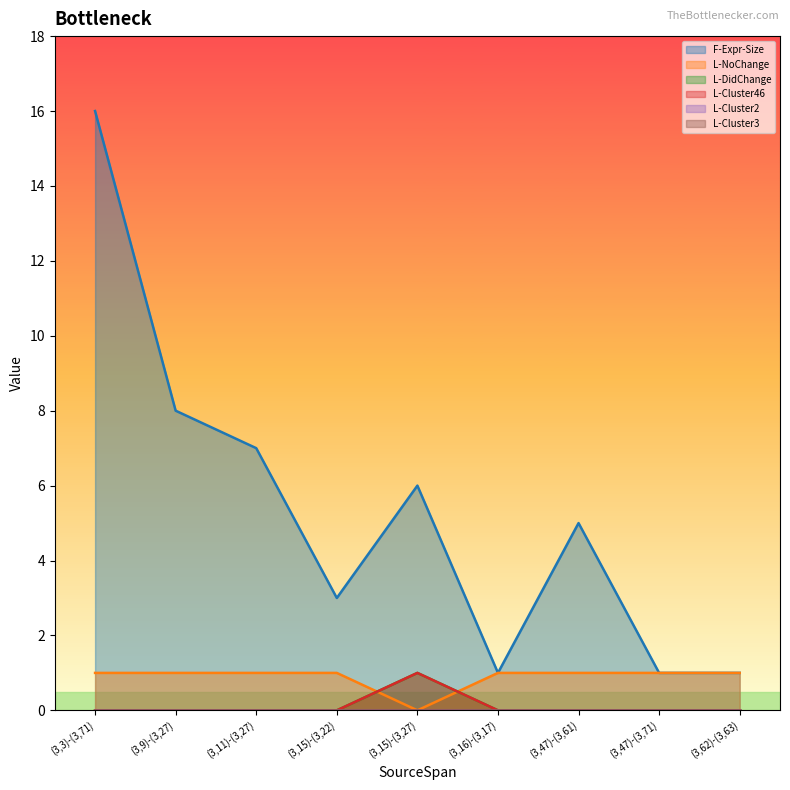

At how many categories does at least one series exceed 11?

1